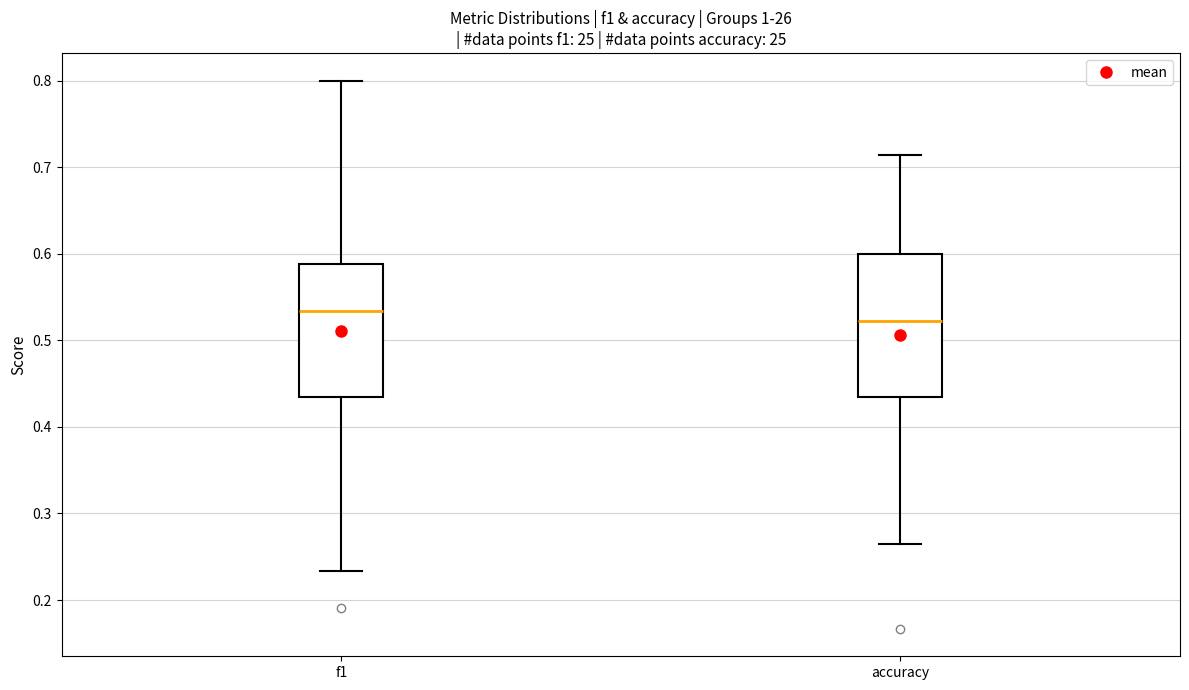

Reading left to right, transcribe this box plot: for each box, give where its median line is, the range the box spans, and where its two whiskers end, as read against the y-axis. The values are not printed on the chart, so give them approximately, as read against the axis.

f1: median 0.53, box 0.43 to 0.59, whiskers 0.23 to 0.80
accuracy: median 0.52, box 0.43 to 0.60, whiskers 0.26 to 0.71